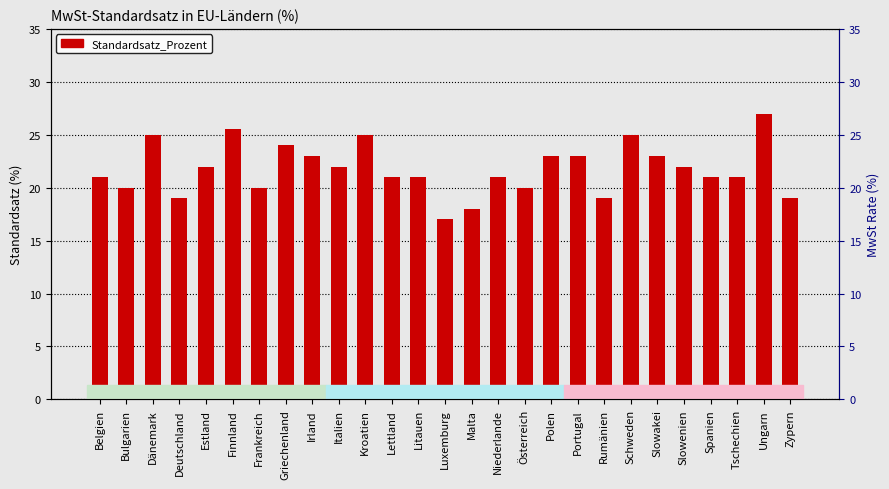

Rank the categories by value from highest to lowest.

Ungarn, Finnland, Dänemark, Kroatien, Schweden, Griechenland, Irland, Polen, Portugal, Slowakei, Estland, Italien, Slowenien, Belgien, Lettland, Litauen, Niederlande, Spanien, Tschechien, Bulgarien, Frankreich, Österreich, Deutschland, Rumänien, Zypern, Malta, Luxemburg